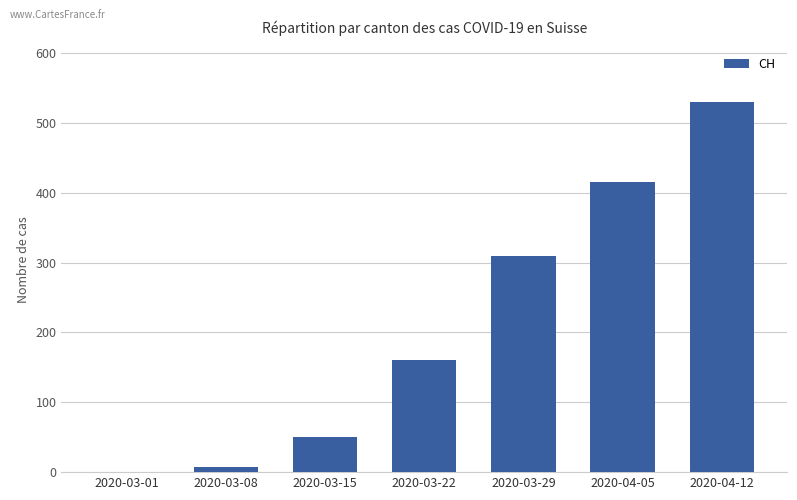

True or false: the data shows 530 at 2020-04-12.

True